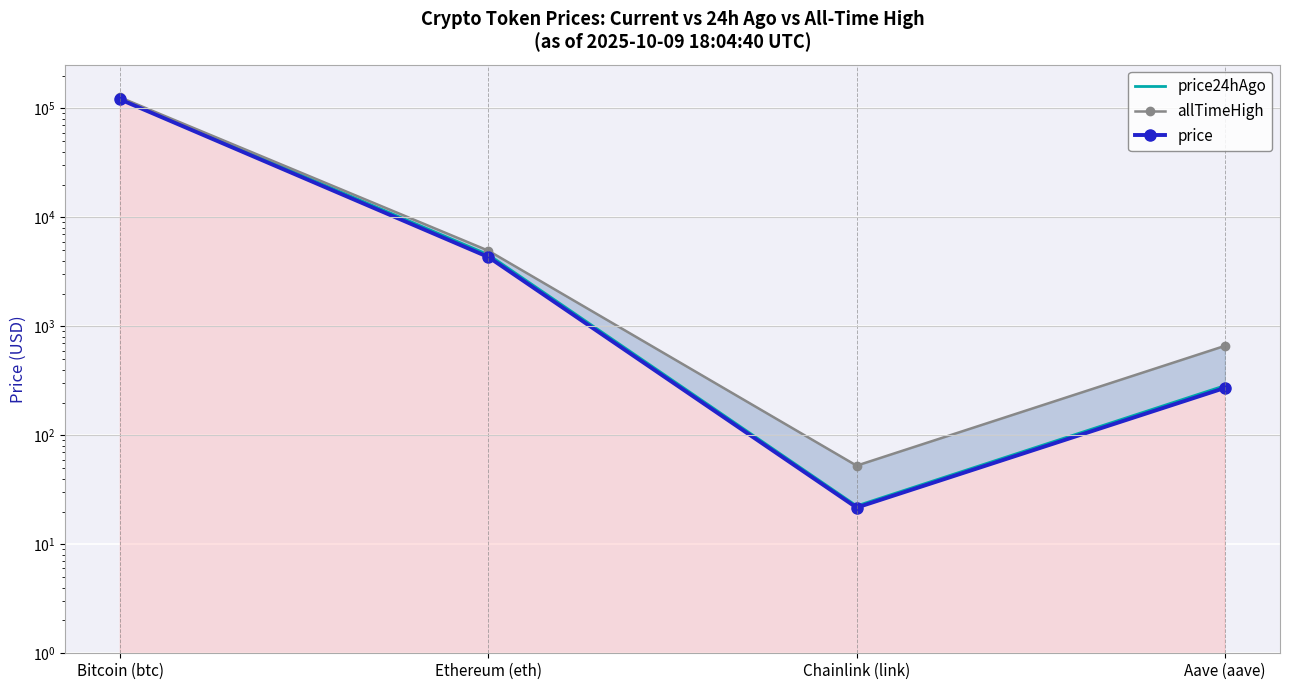

True or false: price24hAgo and allTimeHigh cross at least once.

False